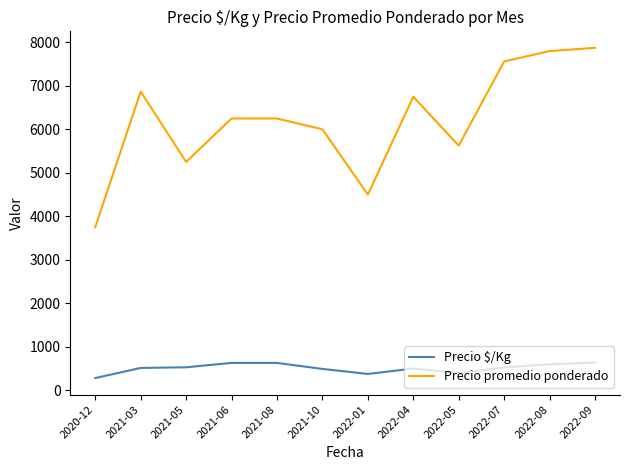

True or false: Precio $/Kg and Precio promedio ponderado intersect in this chart.

False